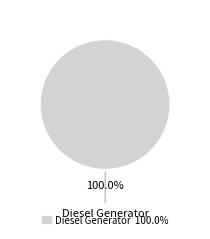

Is there any slice that represents more than half of the pie?

Yes